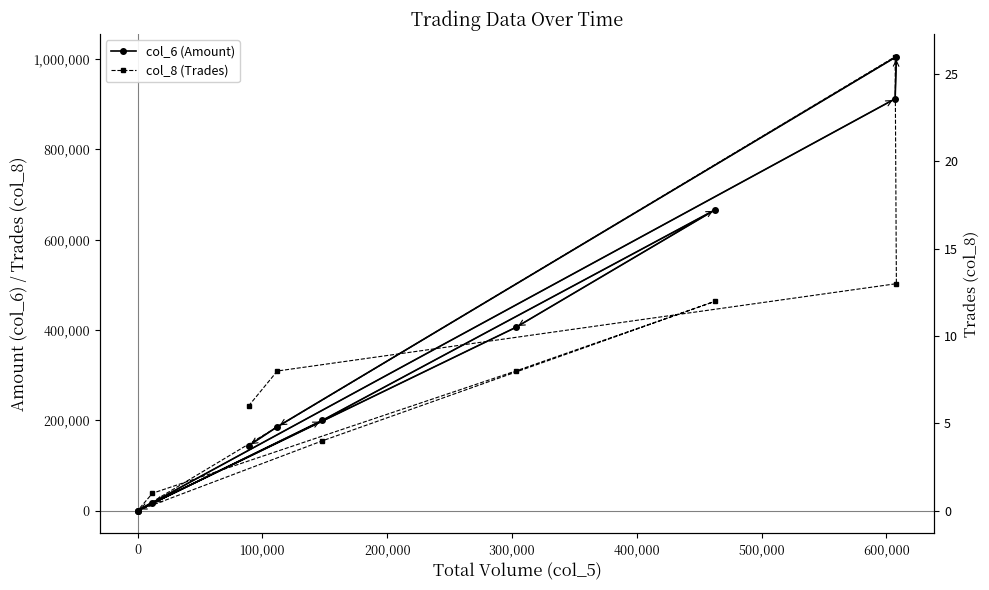

At which category is the sum across all series the highest?

600,000